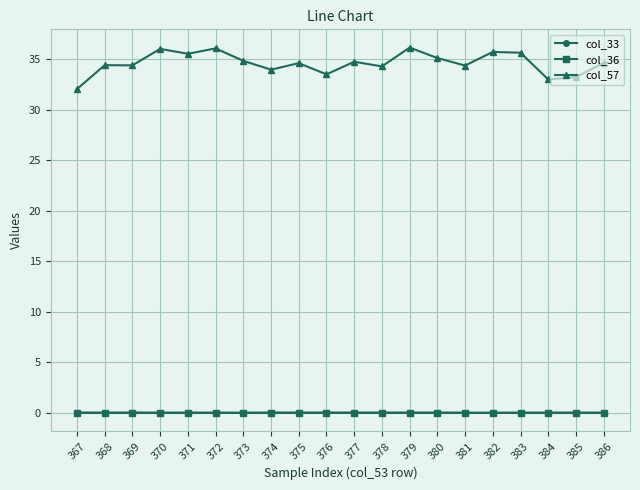

What is the sum of all col_36 values?

0.7